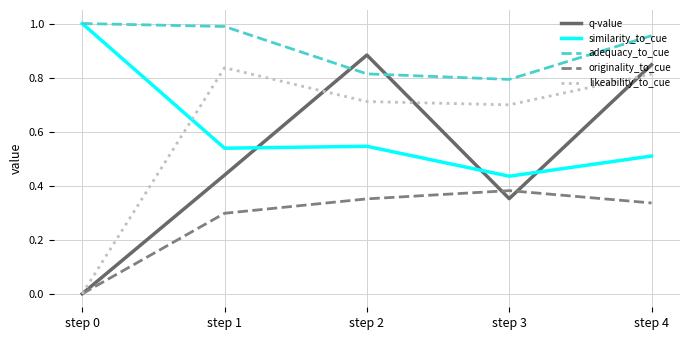

What is the sum of the similarity_to_cue values at step 1 and step 2?

1.1